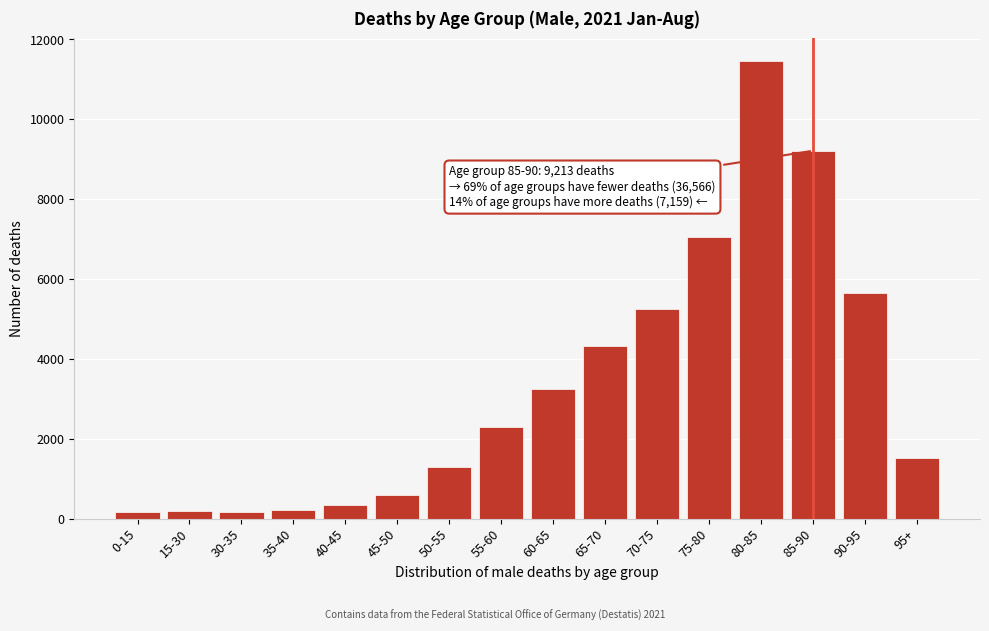

At which label is the value closest to 5809?

90-95